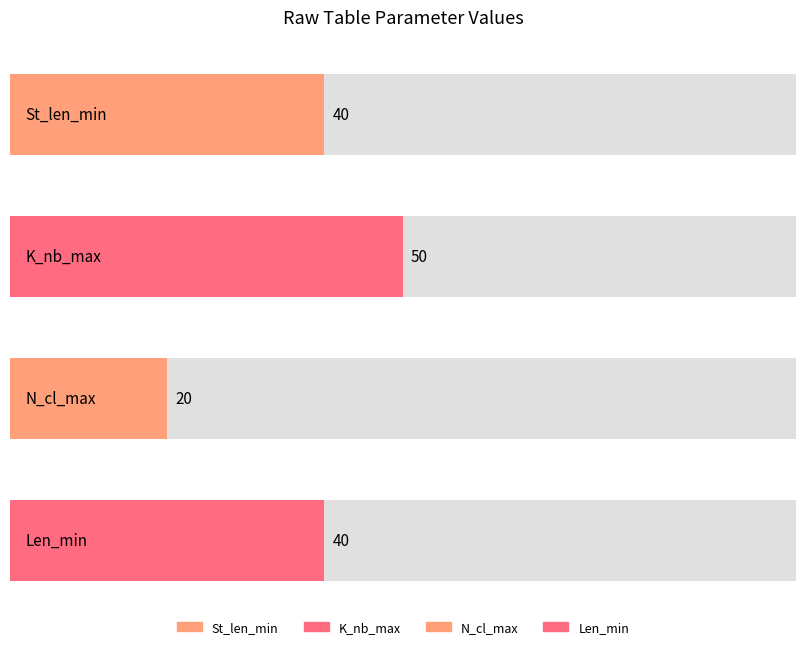

What are all the series names shown in the legend?

St_len_min, K_nb_max, N_cl_max, Len_min